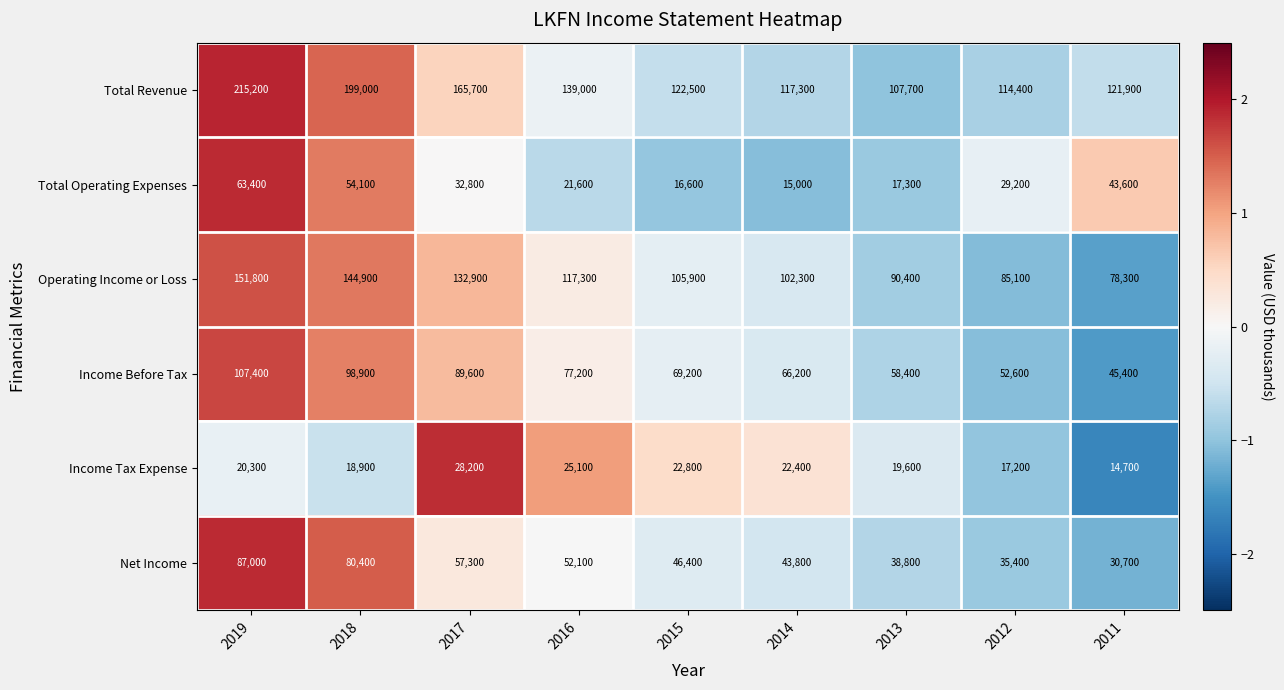

Which label corresponds to the largest value in the chart?

2019